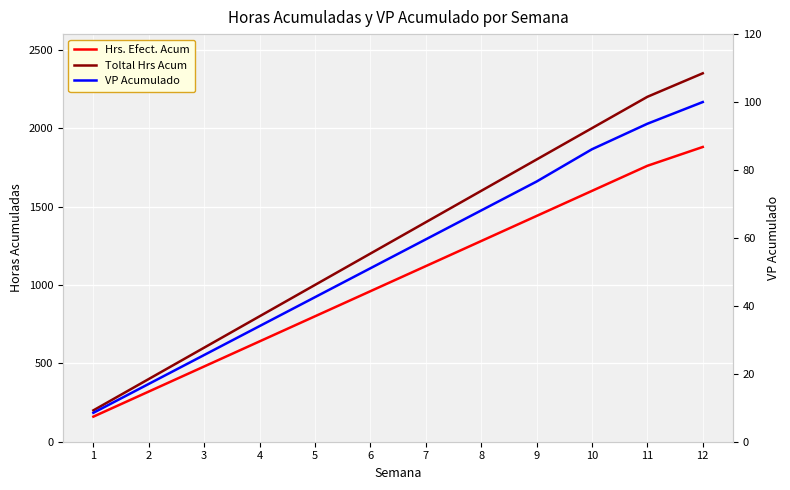

How many lines are shown in the chart?

3